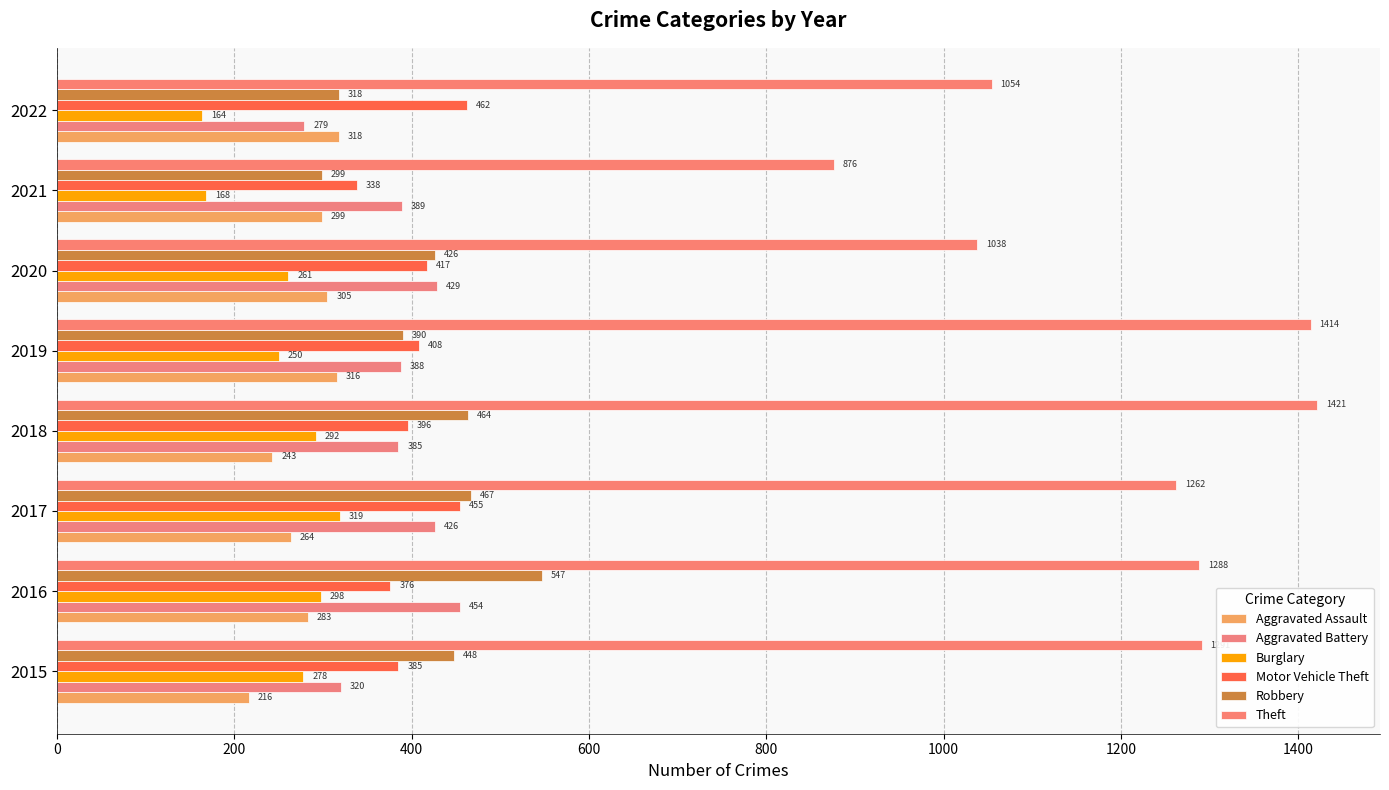

Count the number of data series in this chart.

6